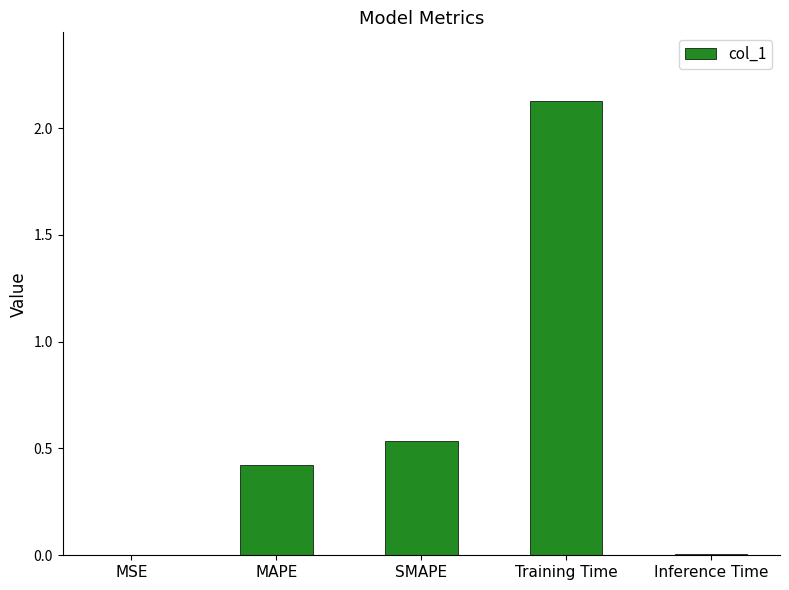

Are the bars horizontal?

No